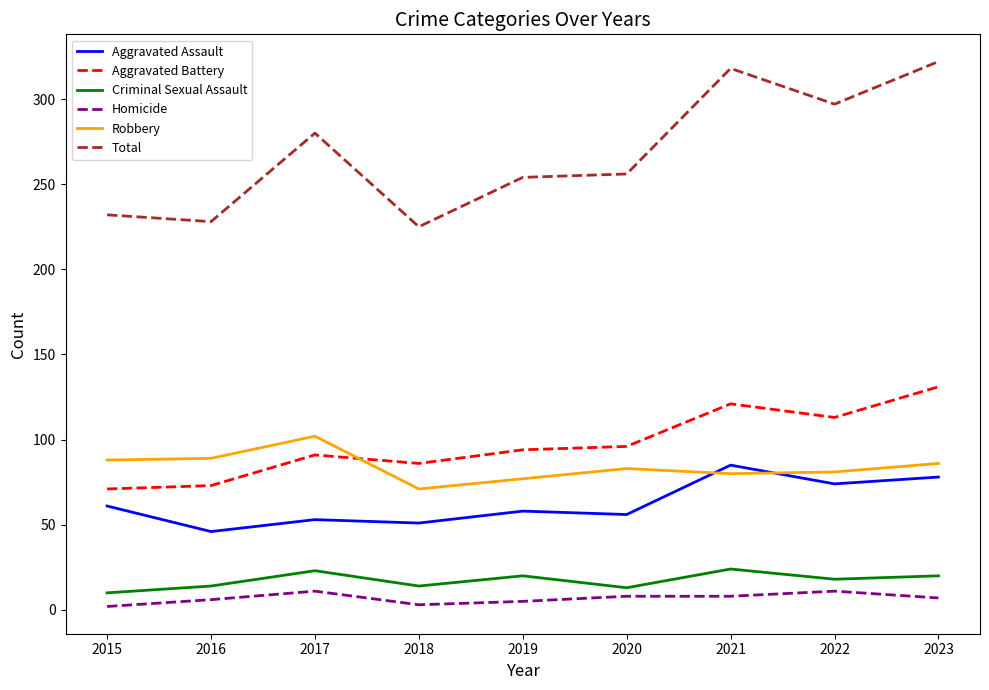

Which series has the widest spread of values?

Total